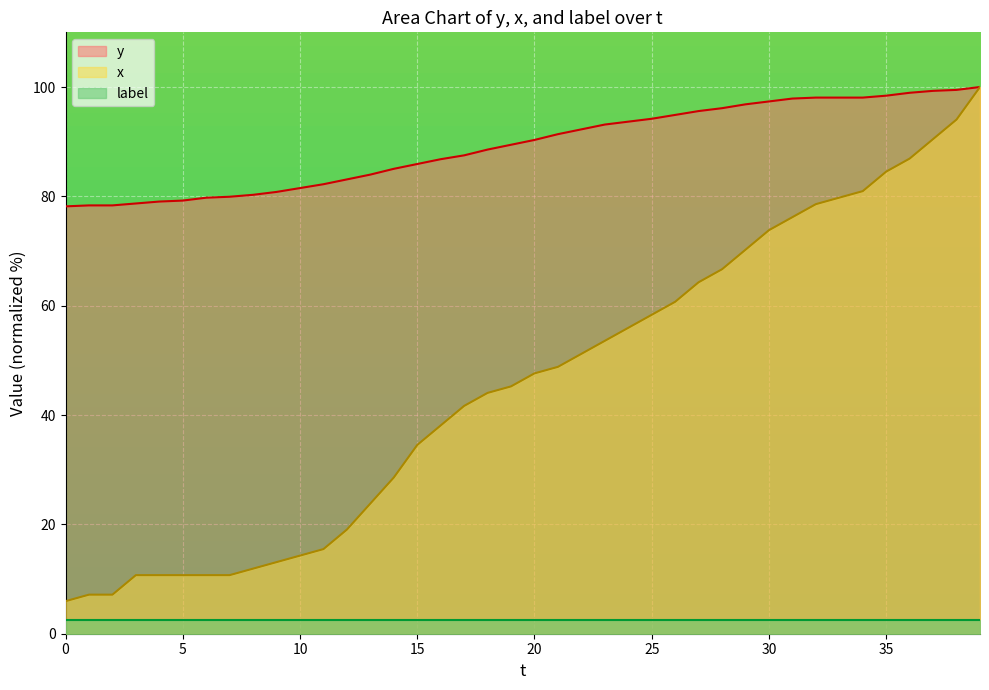

Which series has the largest total across all categories?

y